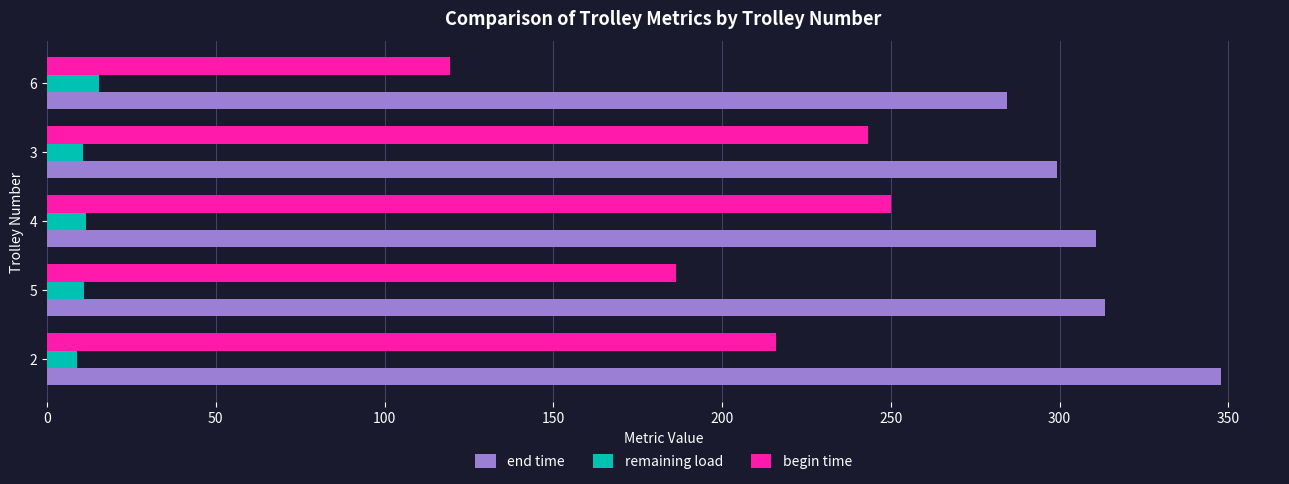

Which series has the widest spread of values?

begin time